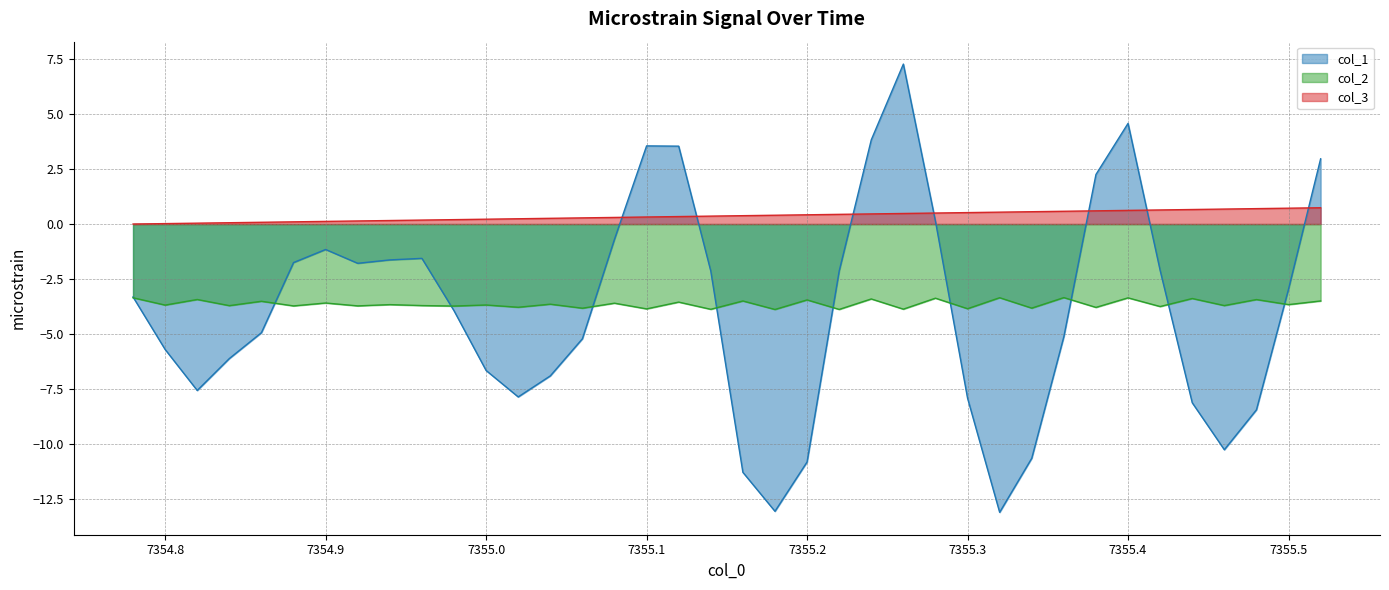

What is the value of the col_1 point at the 13th from the left?

-7.9